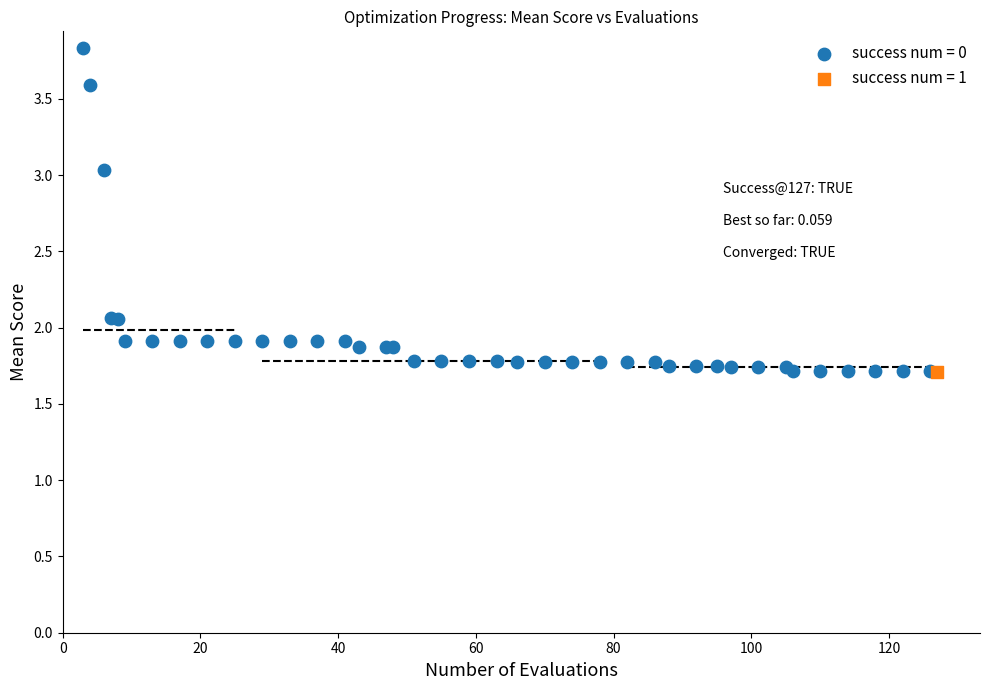

What are all the series names shown in the legend?

success num = 0, success num = 1